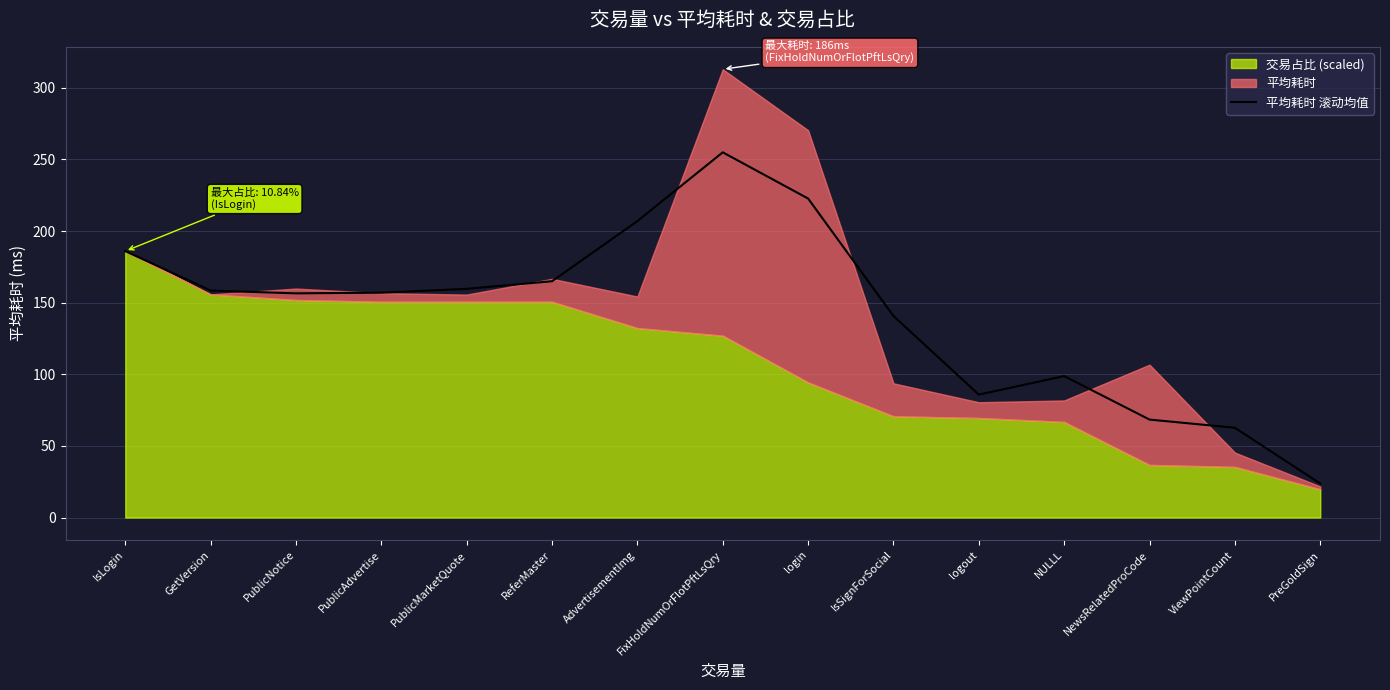

The value of 平均耗时 滚动均值 at login is 116.5. True or false?

False